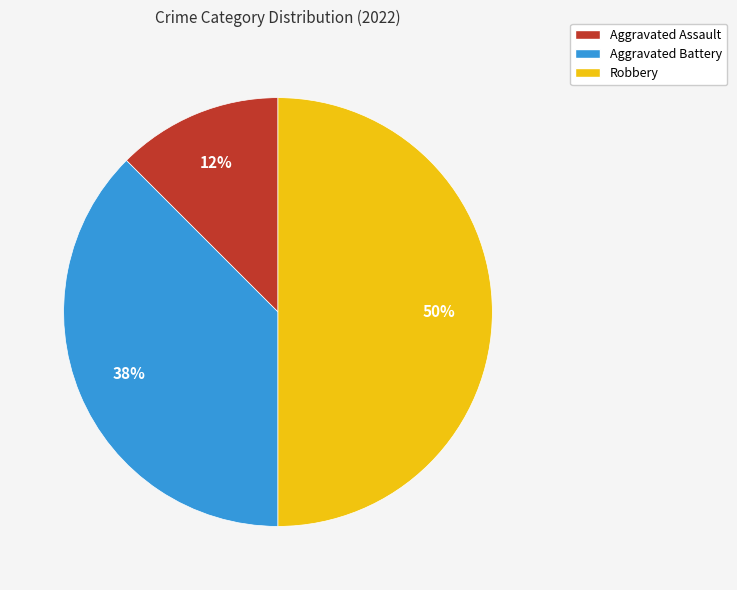

To the nearest percent, what is the average slice percentage?

33%